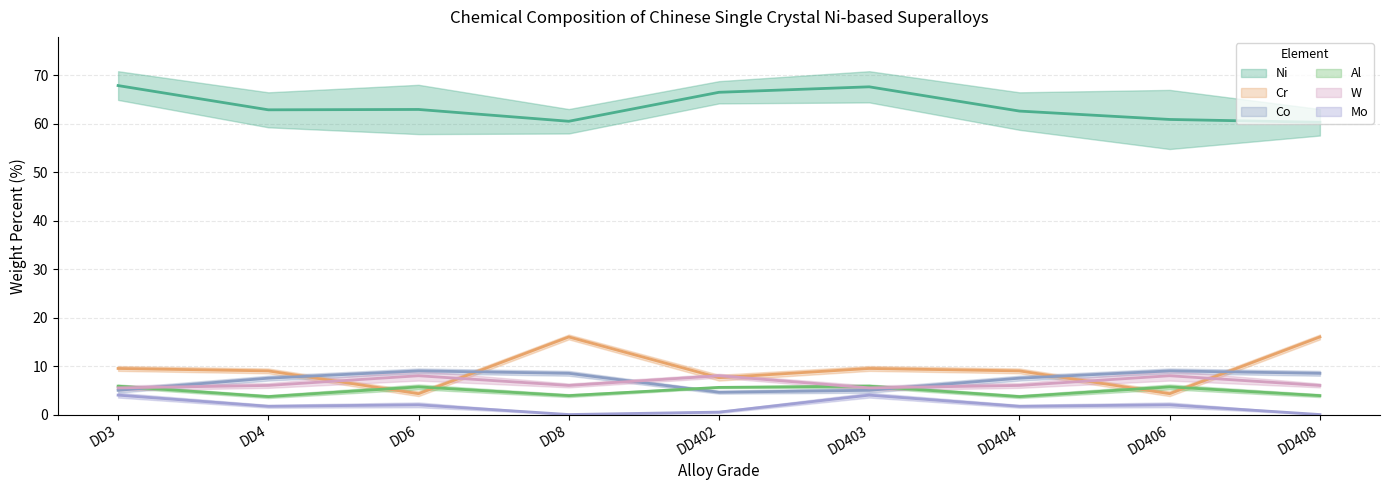

Is the value of Mo at DD3 greater than the value of Co at DD6?

No